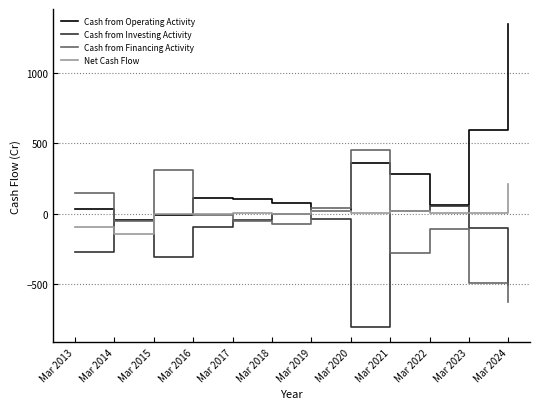

What is the greatest value displayed?

1349